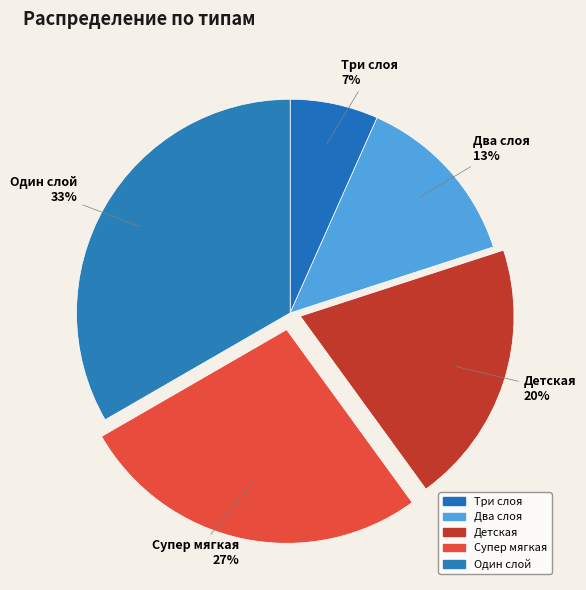

To the nearest percent, what is the difference between the Три слоя and Супер мягкая slice percentages?

20%